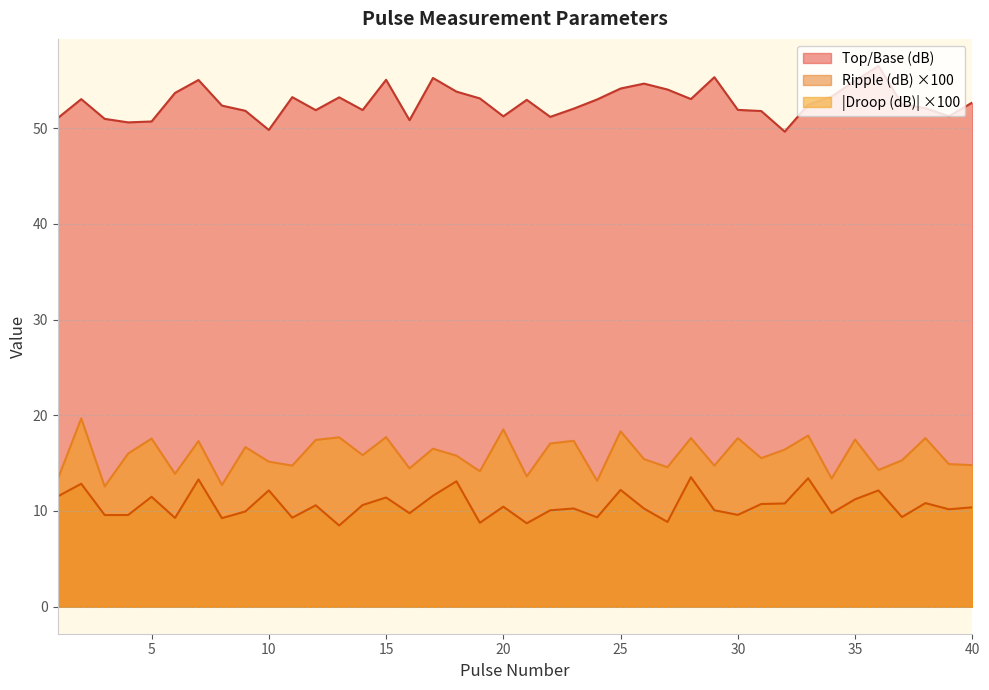

How many lines are shown in the chart?

3